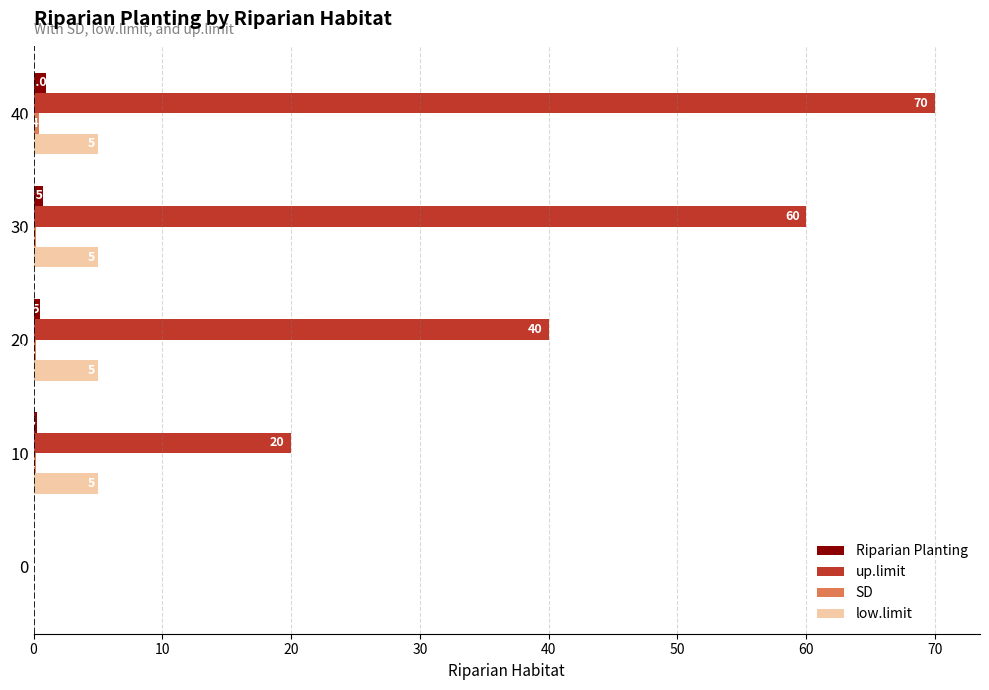

Which series changed the most between 0 and 20?

up.limit